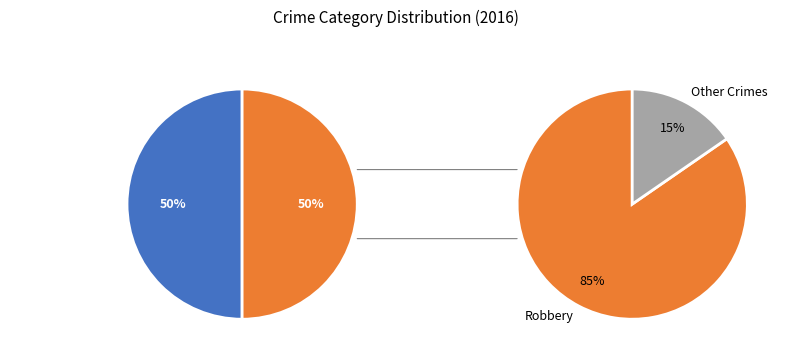

Which category accounts for the majority?

Robbery